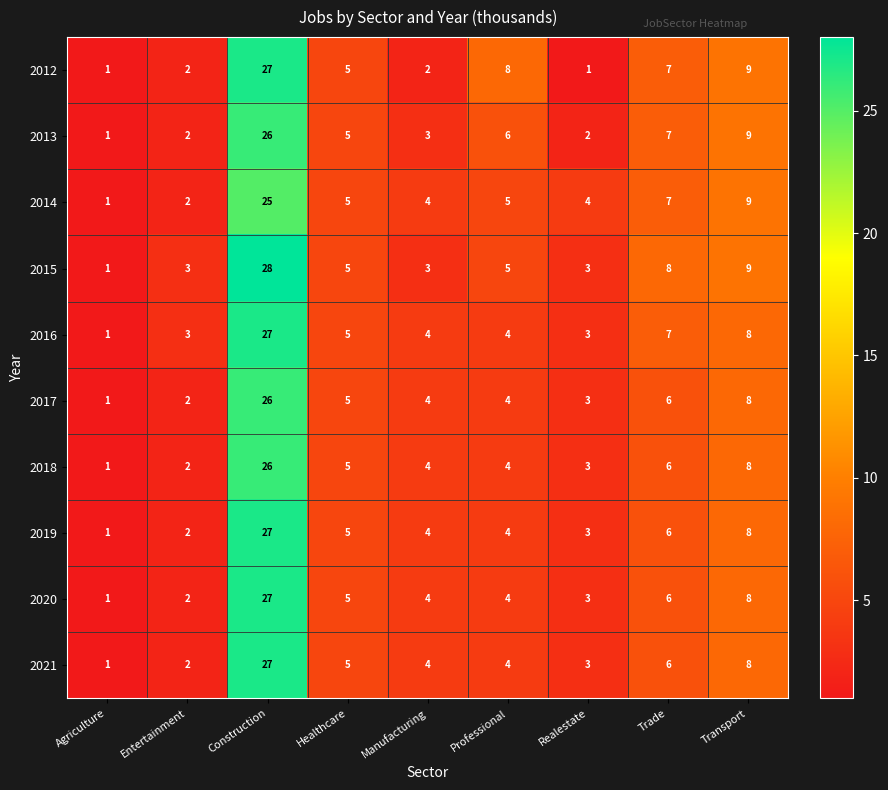

Where does the 2019 series first go above 4?

Construction